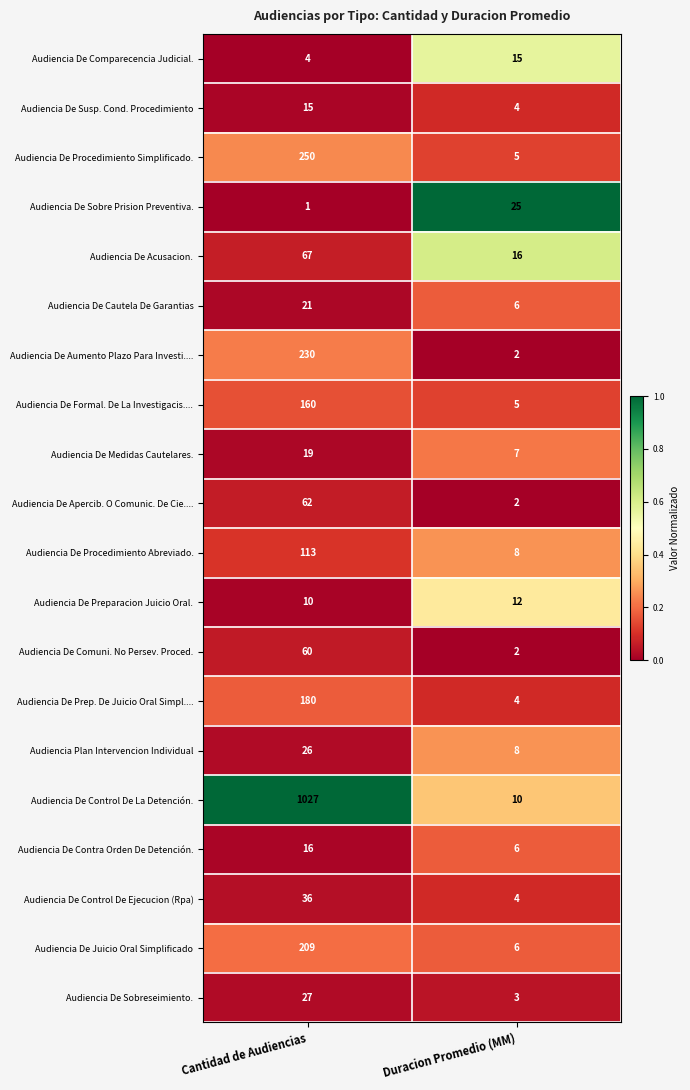

The value of Audiencia De Medidas Cautelares. at Cantidad de Audiencias is 19. True or false?

True